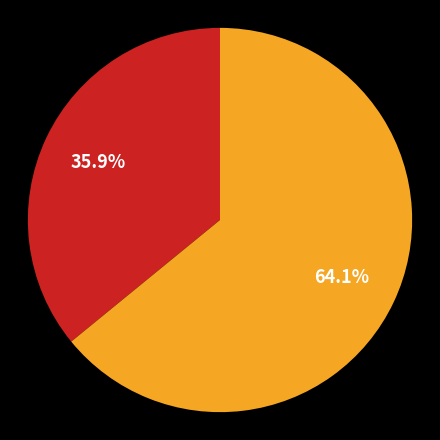

Does any single category account for the majority?

Yes